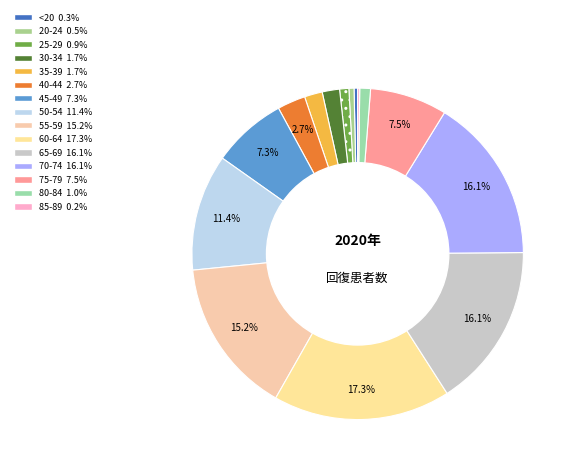

Is <20 the majority of the pie?

No